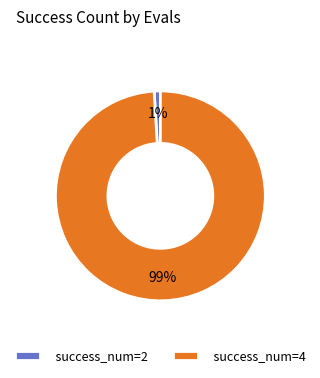

Which slice is the smallest?

success_num=2